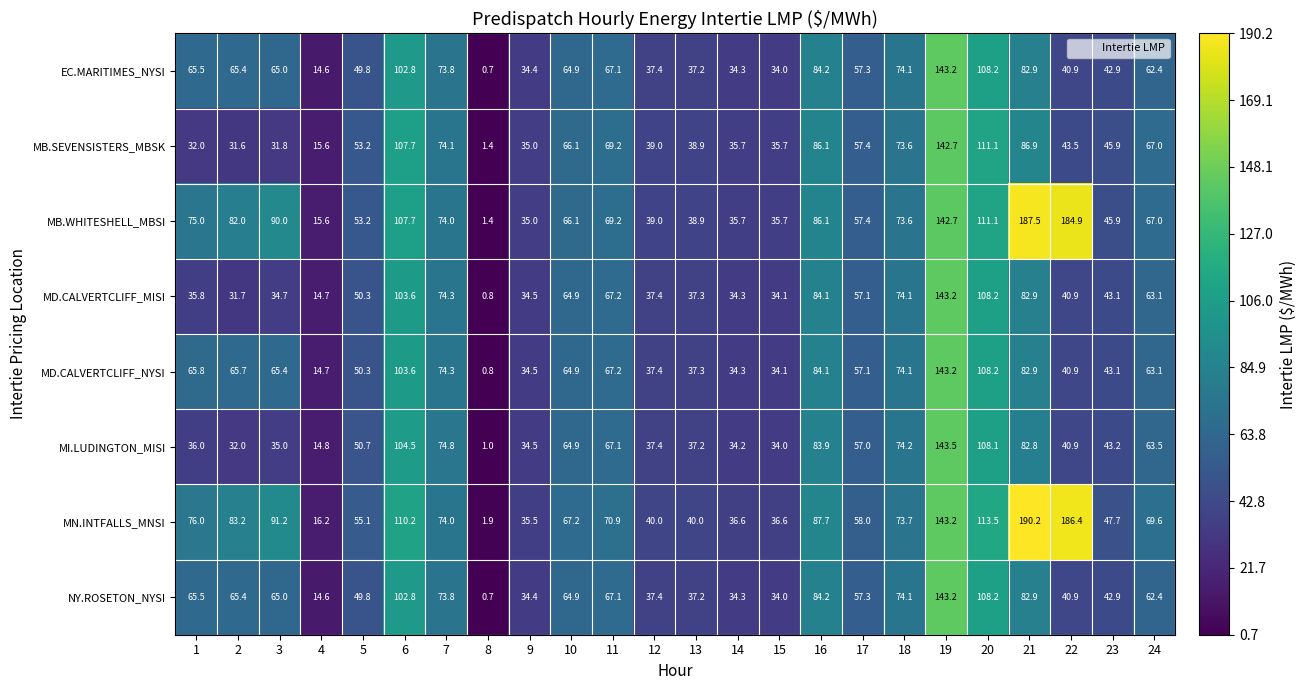

What is the difference between the highest and lowest values at 22?

145.5